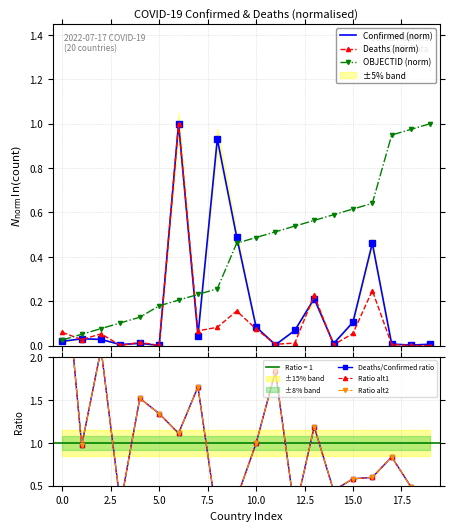

True or false: Deaths (norm) and Ratio alt2 cross at least once.

False